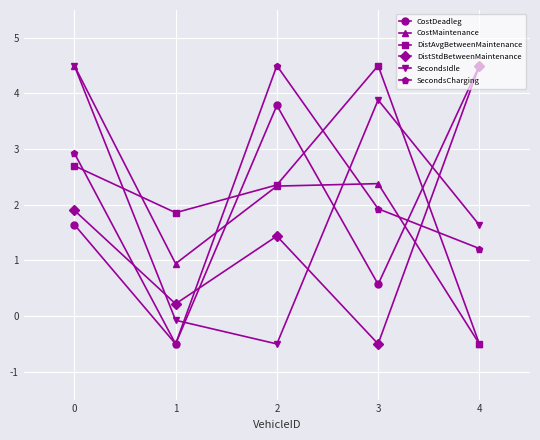

Does the chart display data point markers on the line(s)?

Yes